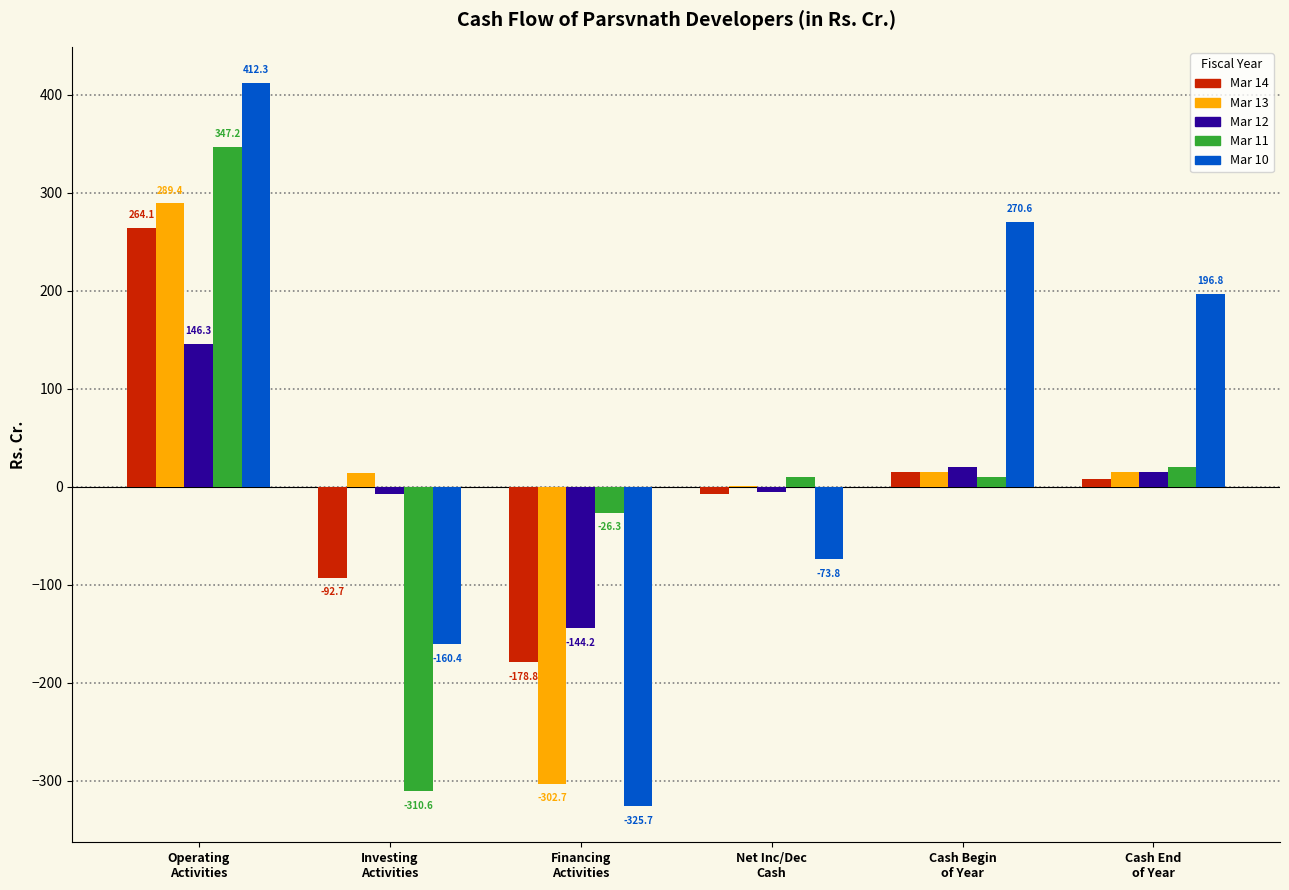

Which series has the largest total across all categories?

Mar 10